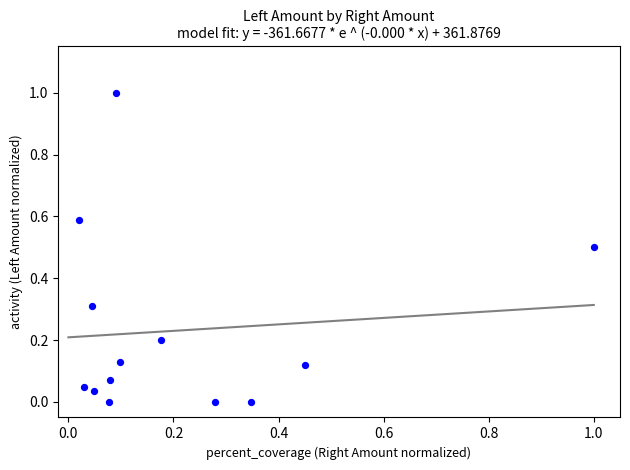

What is the range of X values (max minus min)?

1.0